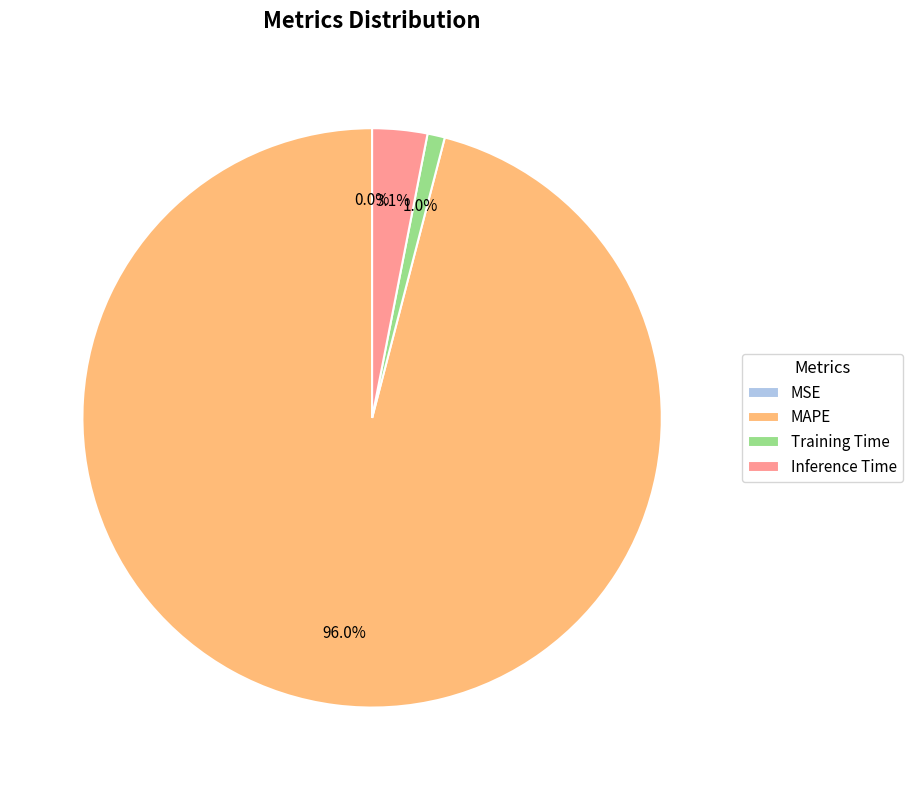

What percentage is NOT represented by Training Time?

99.0%